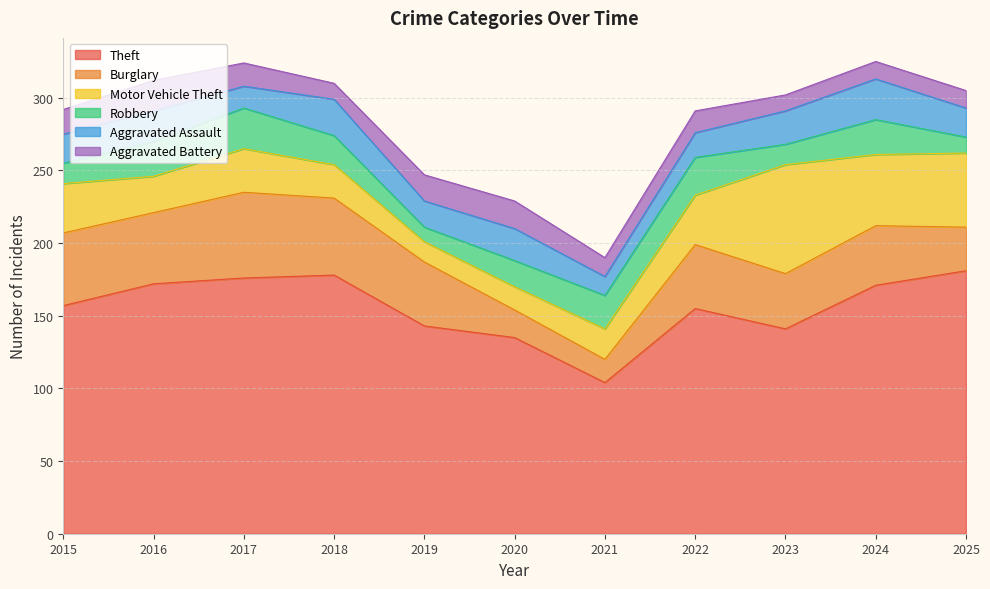

What is the value of the Theft point at the 1st from the left?

157